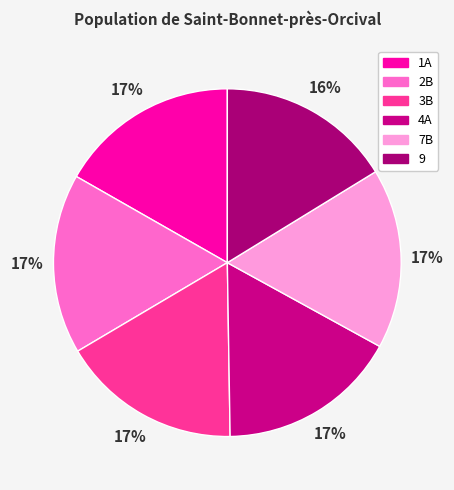

Count the number of slices in the pie.

6